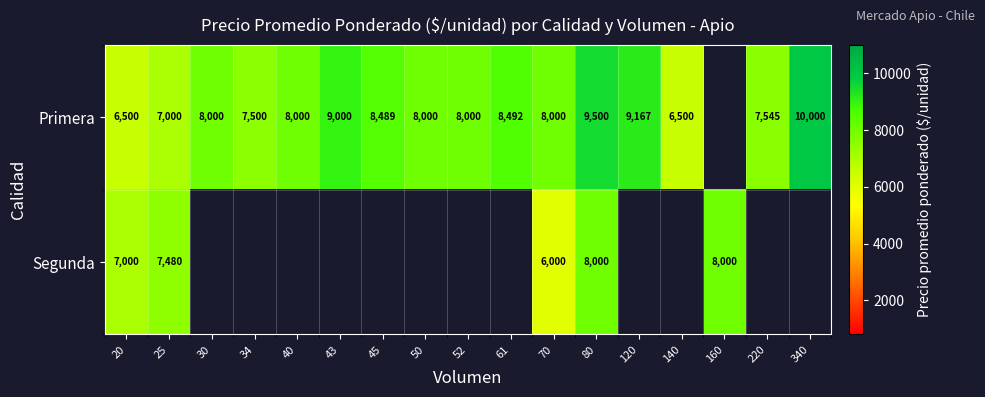

What is the sum of the Primera values at 34 and 45?

15989